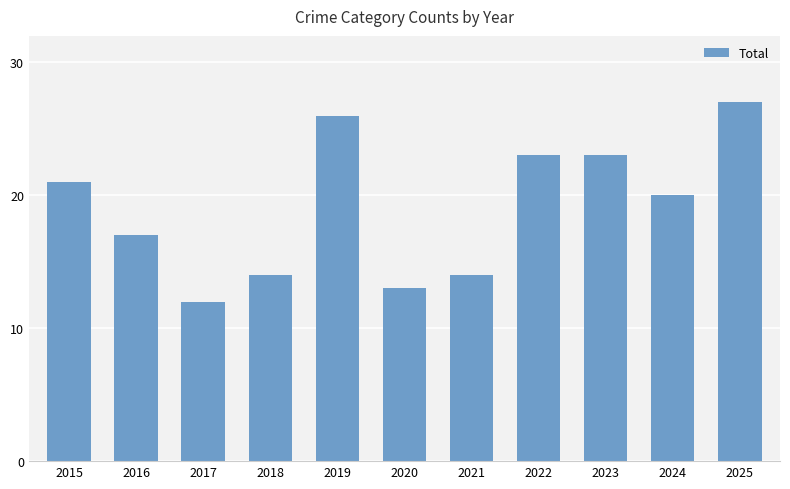

Reading left to right, extract all data points from this chart.

2015=21	2016=17	2017=12	2018=14	2019=26	2020=13	2021=14	2022=23	2023=23	2024=20	2025=27